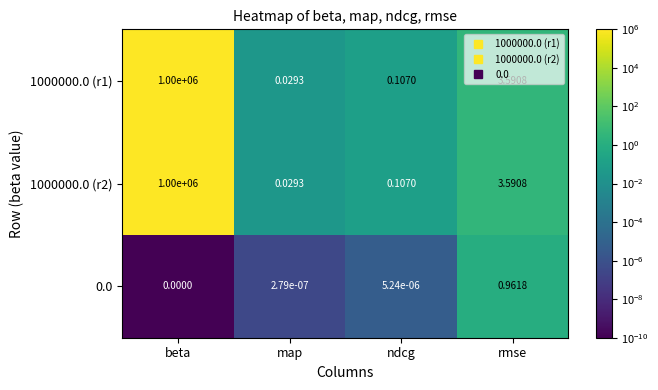

Is the value of 1000000.0 (r1) at beta greater than the value of 1000000.0 (r2) at rmse?

Yes